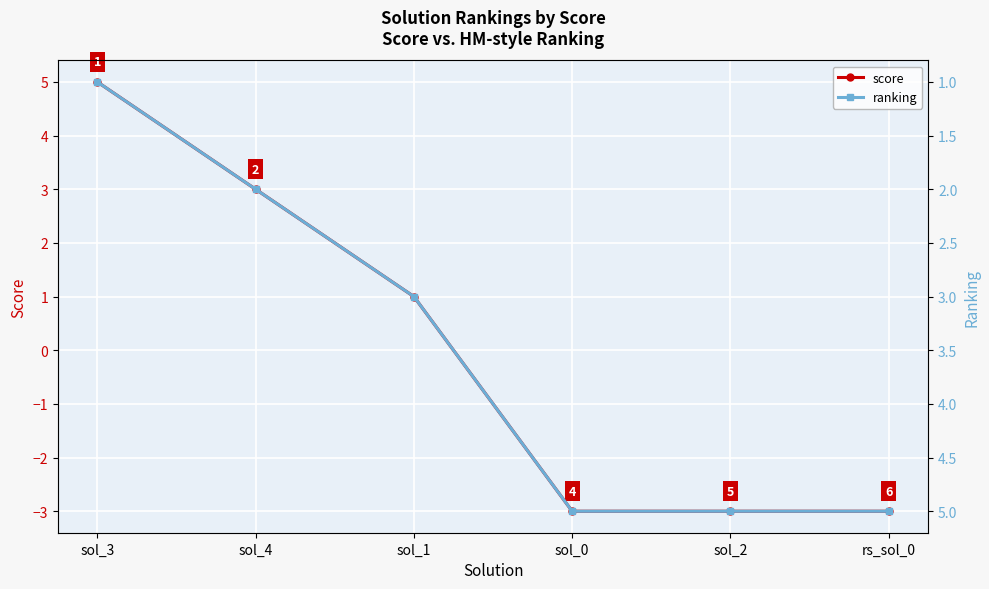

Is the value of score at sol_4 greater than the value of ranking at sol_4?

Yes